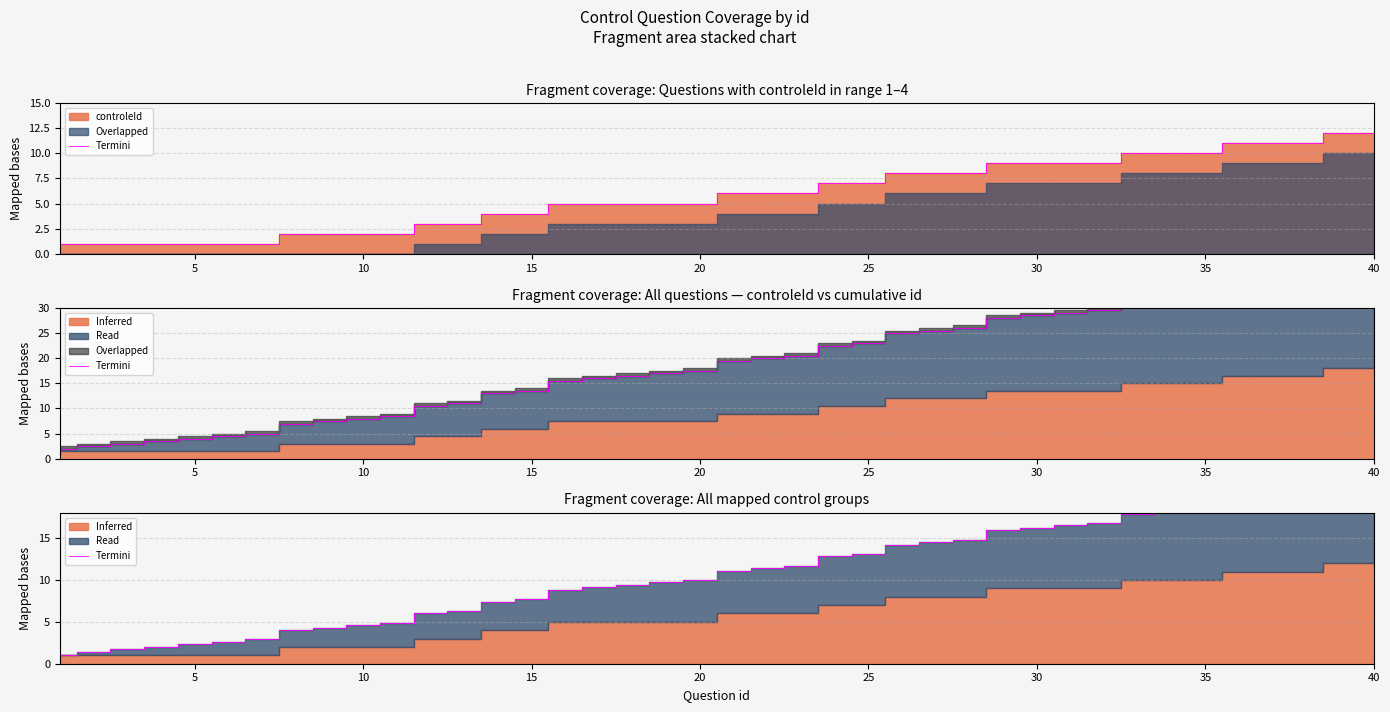

Where does the data first go above 11?

20